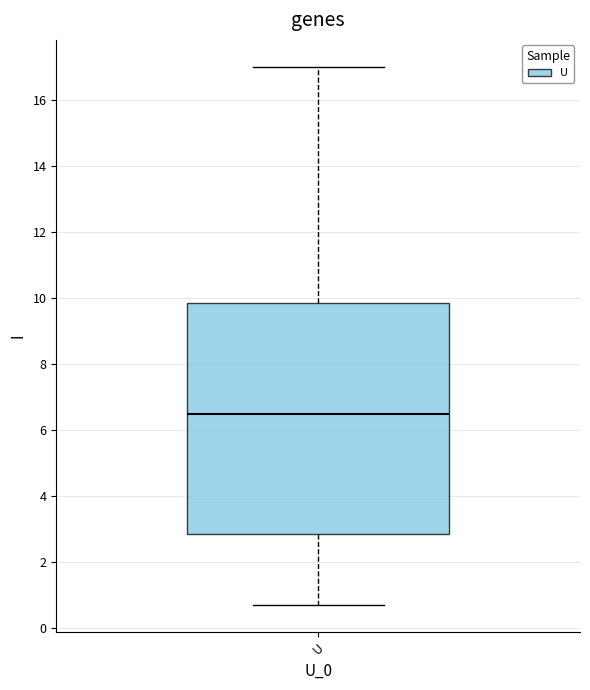

Read this box plot against the y-axis: the position of the median line, the range covered by the box, and the ends of both whiskers. The values are not printed on the chart, so give them approximately, as read against the axis.

median 6.6, box 2.8 to 9.8, whiskers 0.8 to 17.0